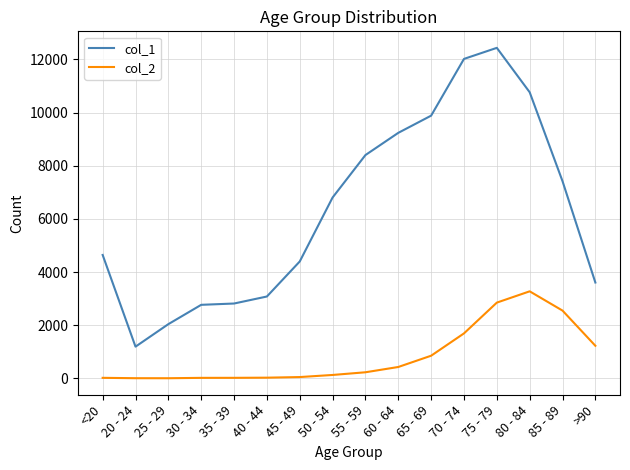

Is the value of col_1 at 85 - 89 greater than the value of col_2 at 50 - 54?

Yes